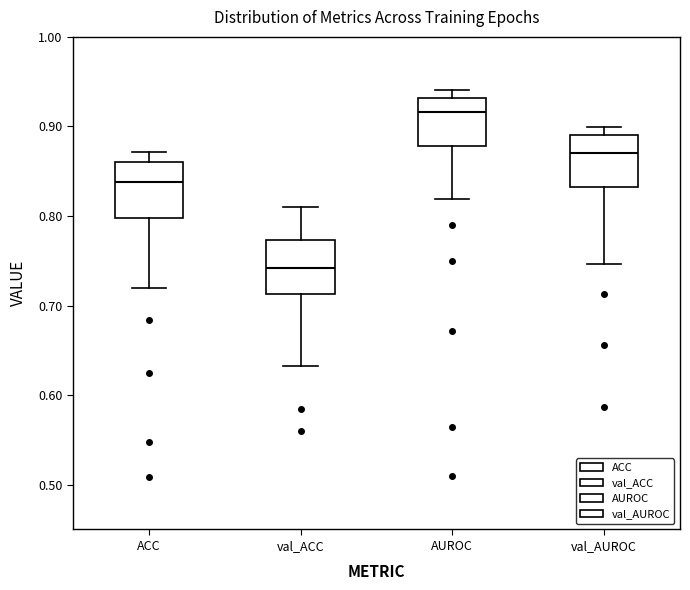

Where does the median line of the box for val_ACC sit on the y-axis? The values are not printed on the chart, so give them approximately, as read against the axis.

0.74